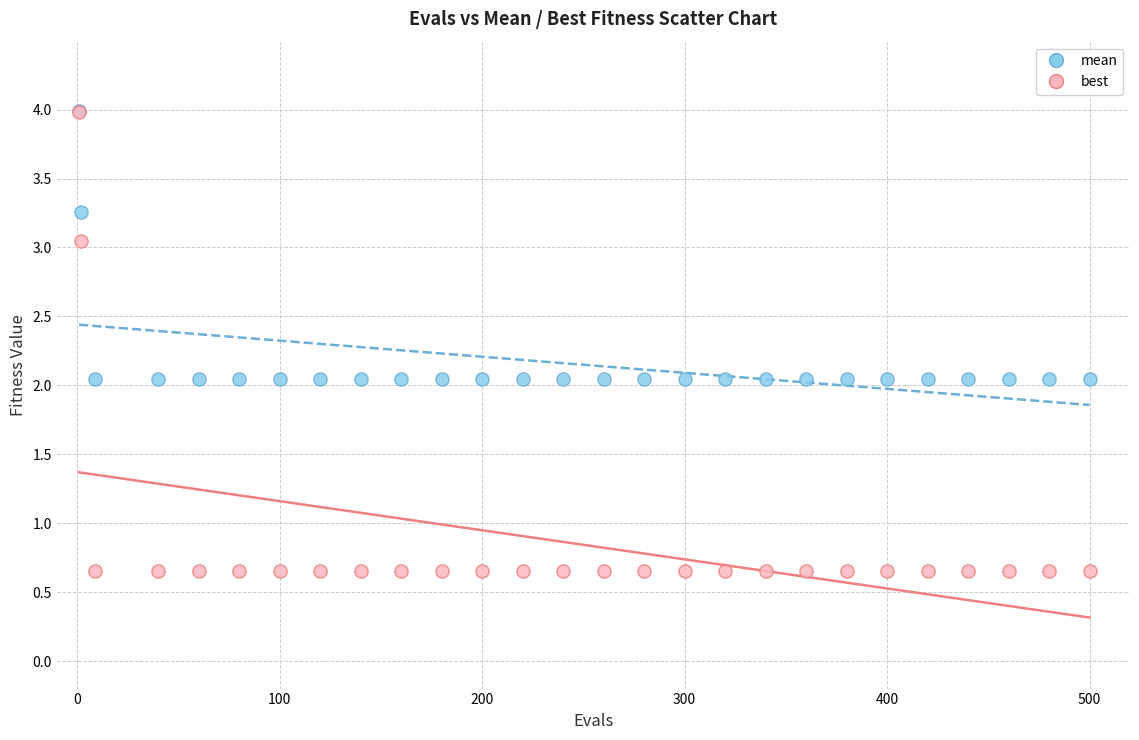

In the mean series, what Y value is closest to 3?

3.3